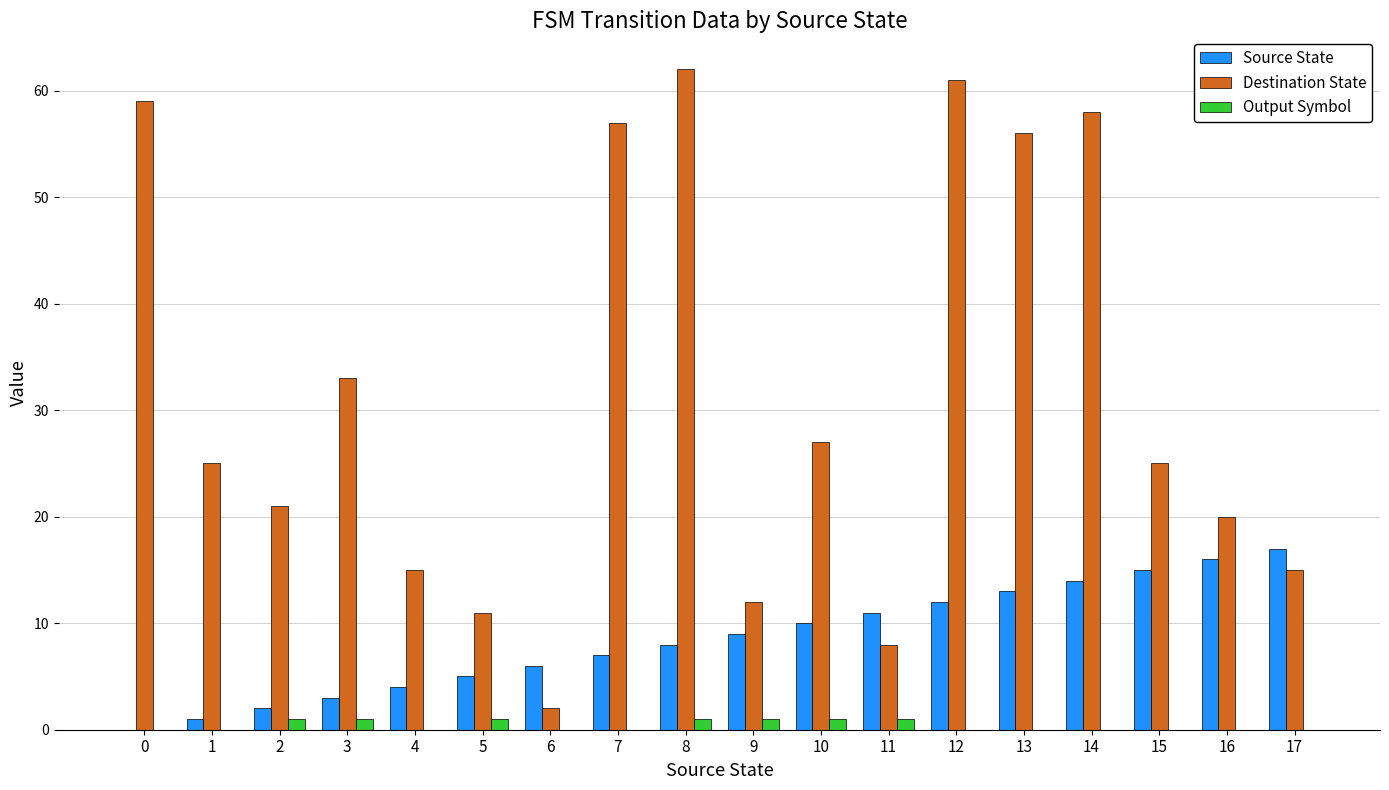

Reading left to right, extract all data points from this chart.

Source State: 0	1	2	3	4	5	6	7	8	9	10	11	12	13	14	15	16	17
Destination State: 59	25	21	33	15	11	2	57	62	12	27	8	61	56	58	25	20	15
Output Symbol: 0	0	1	1	0	1	0	0	1	1	1	1	0	0	0	0	0	0